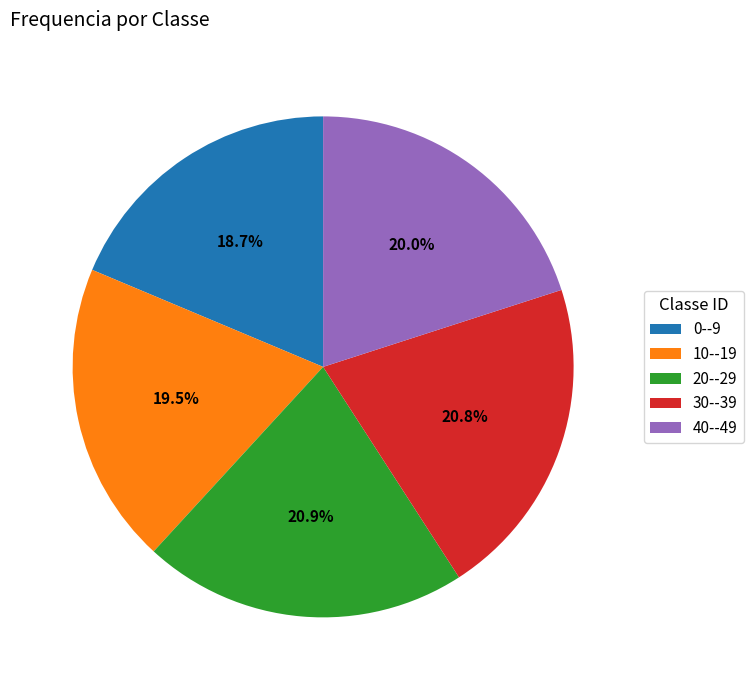

Does any single category account for the majority?

No